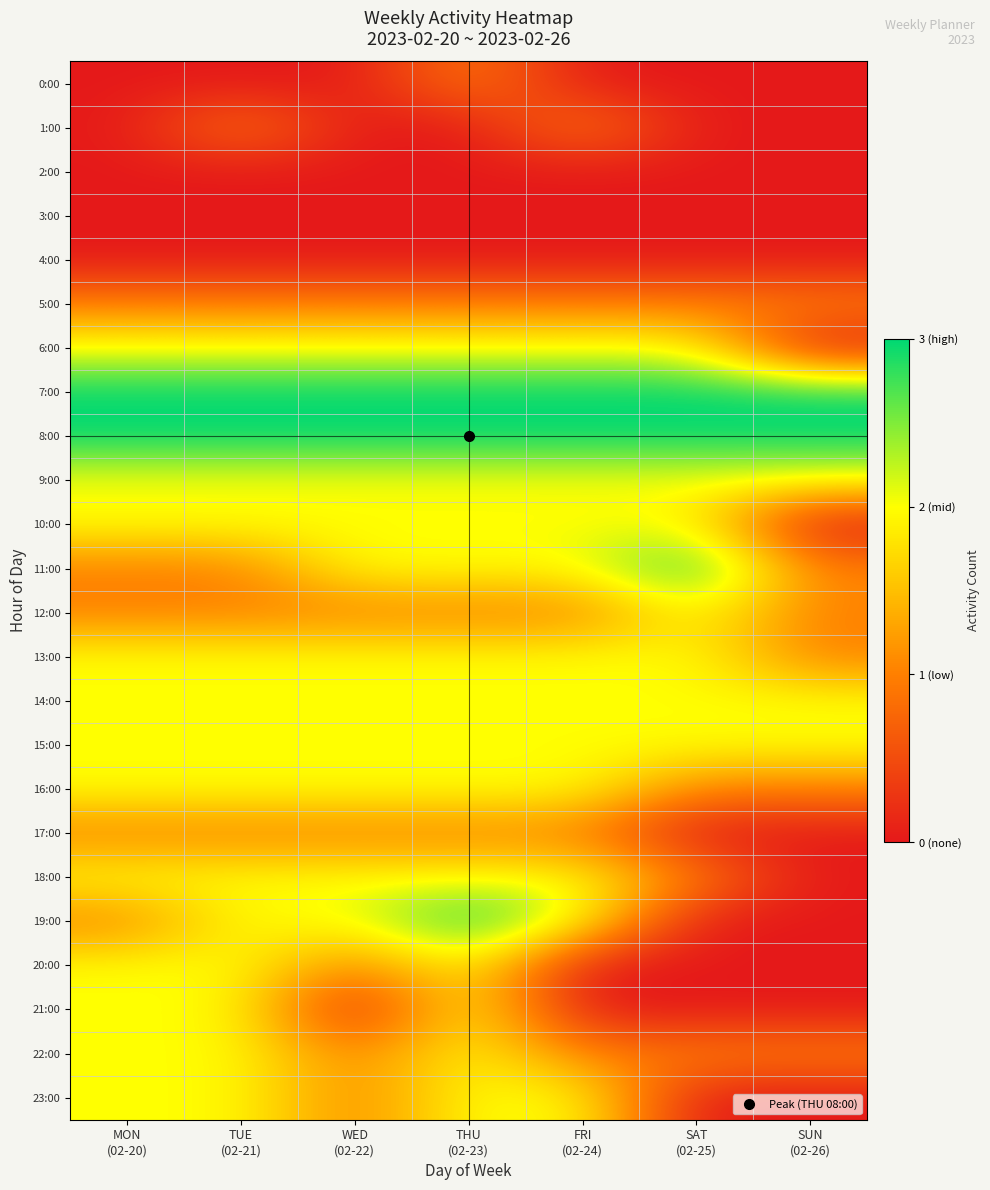

At which category is the sum across all series the highest?

THU
(02-23)